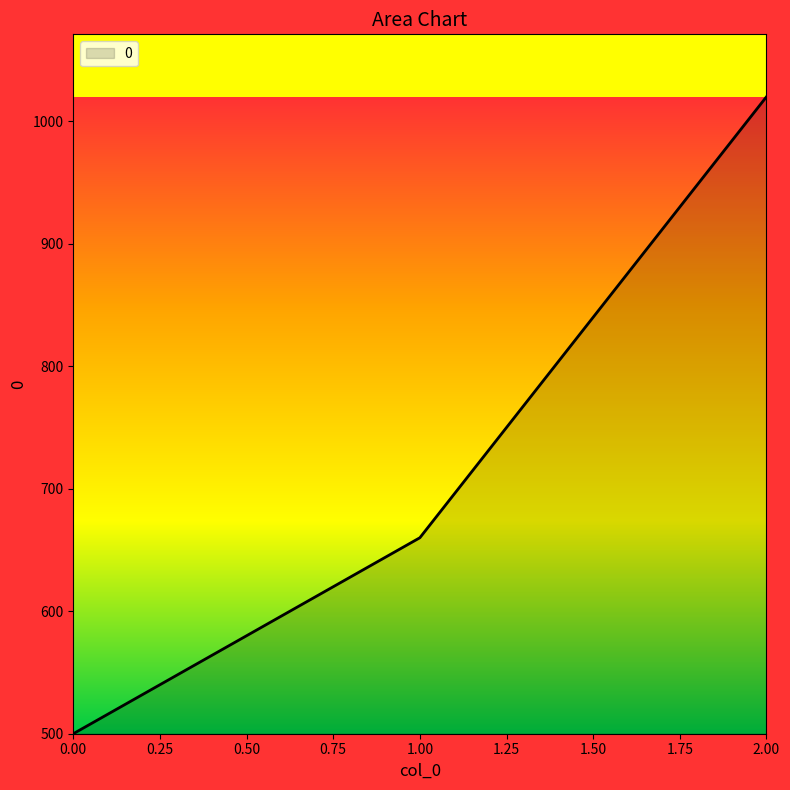

What is the approximate value at 2.00, to the nearest 10?

1020